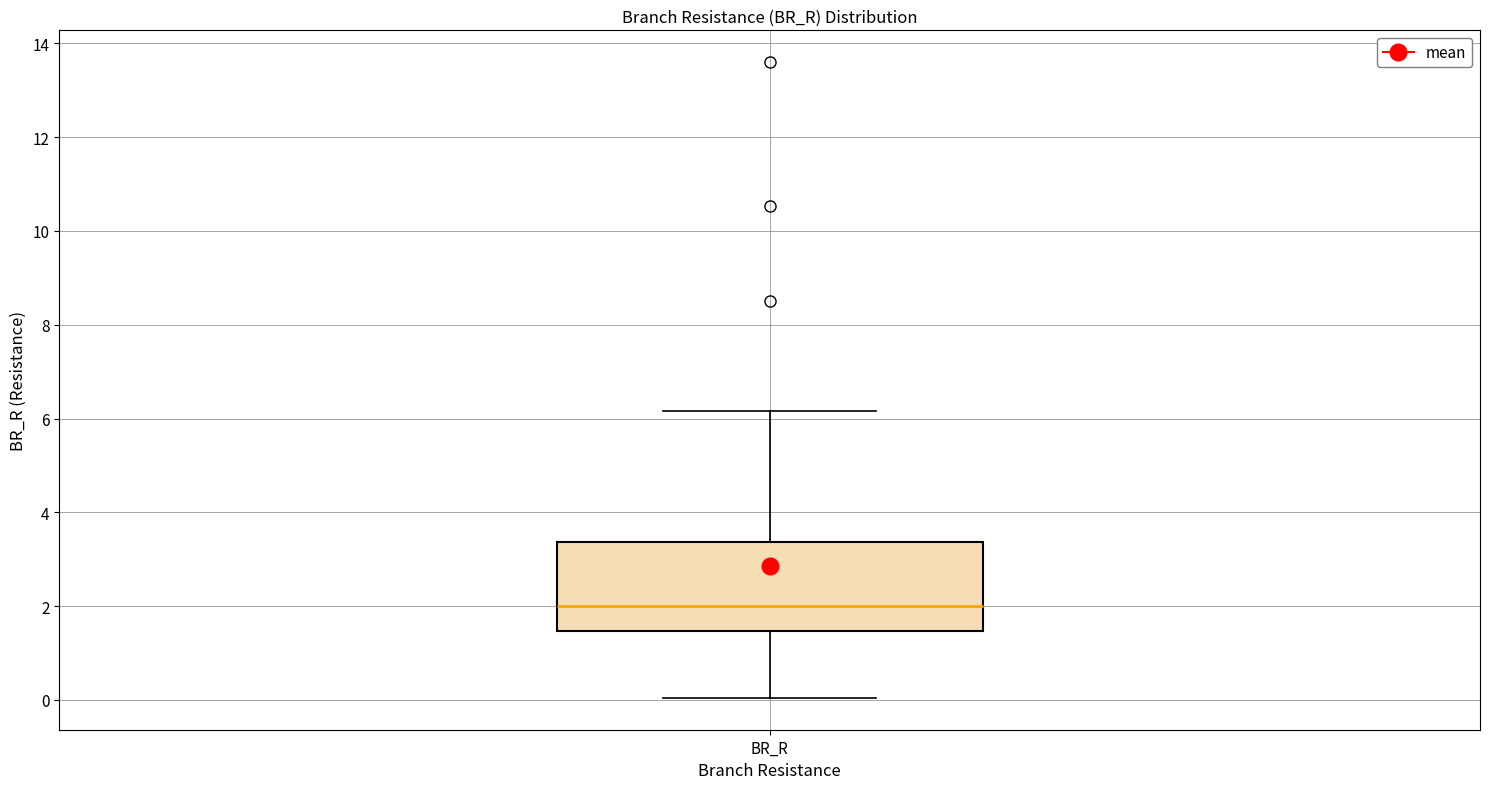

Read this box plot against the y-axis: the position of the median line, the range covered by the box, and the ends of both whiskers. The values are not printed on the chart, so give them approximately, as read against the axis.

median 2.0, box 1.4 to 3.4, whiskers 0.0 to 6.2